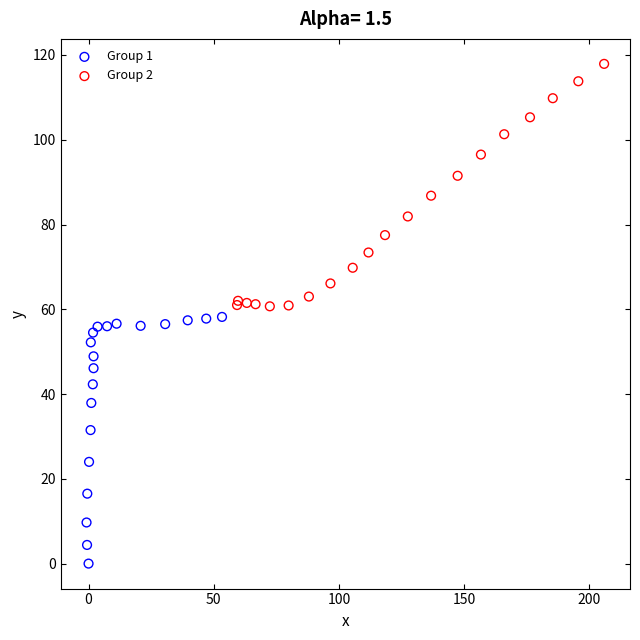

Which series contains the lowest Y value?

Group 1